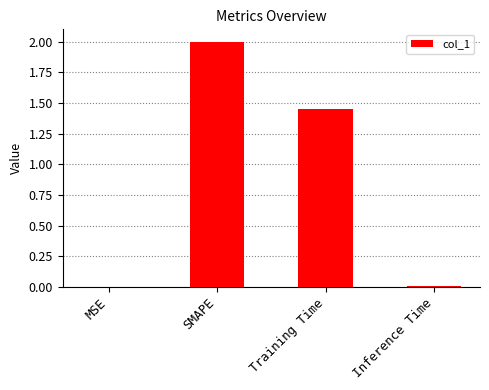

Where does the data first go above 1?

SMAPE